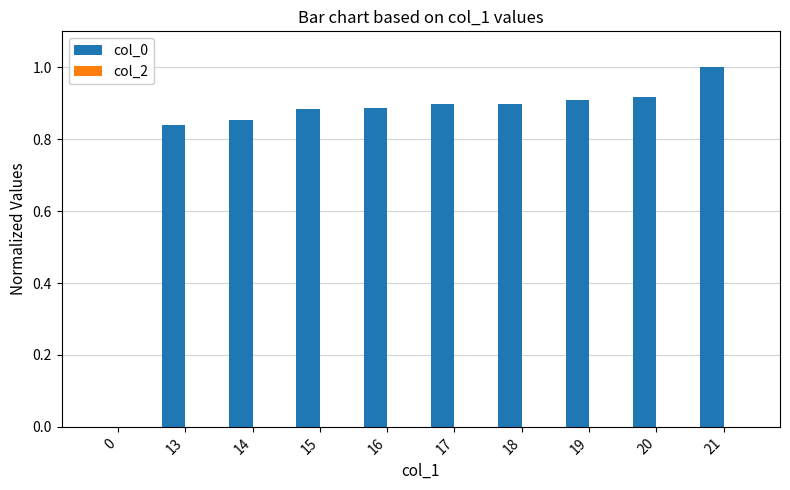

Between 20 and 0, which is larger?

20